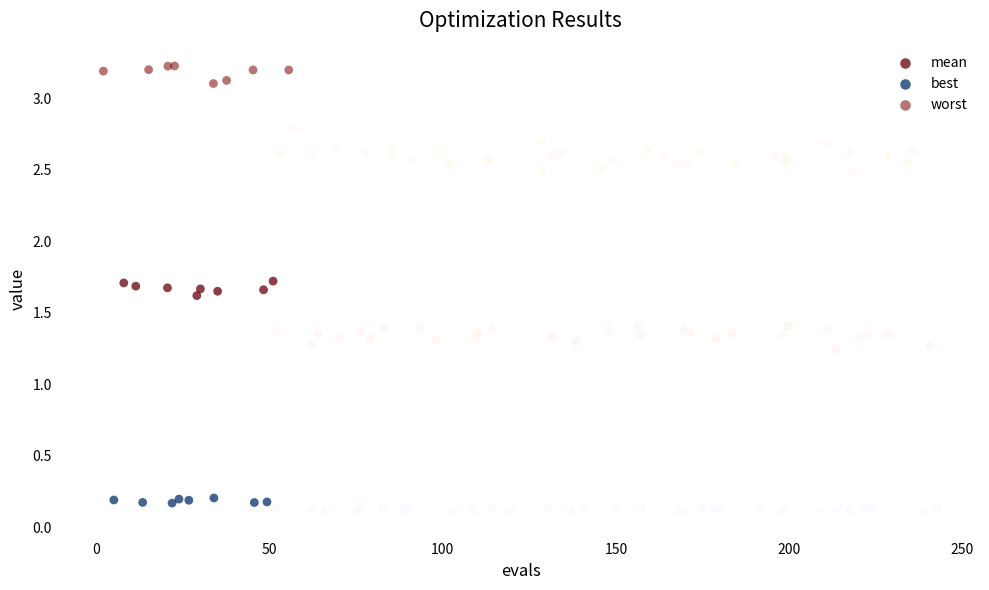

What are all the series names shown in the legend?

mean, best, worst